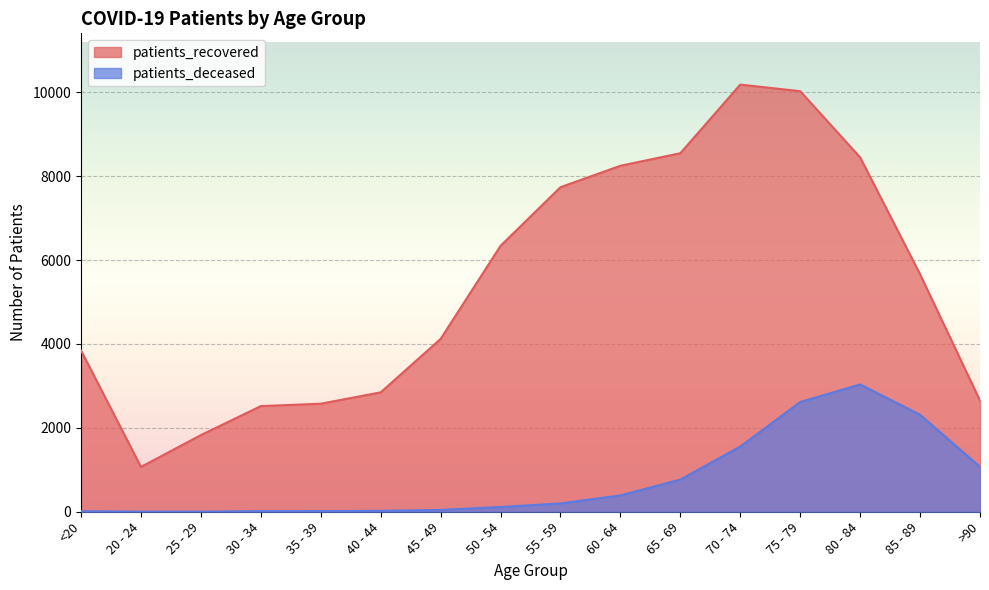

Which category has the lowest value in the patients_deceased series?

20 - 24